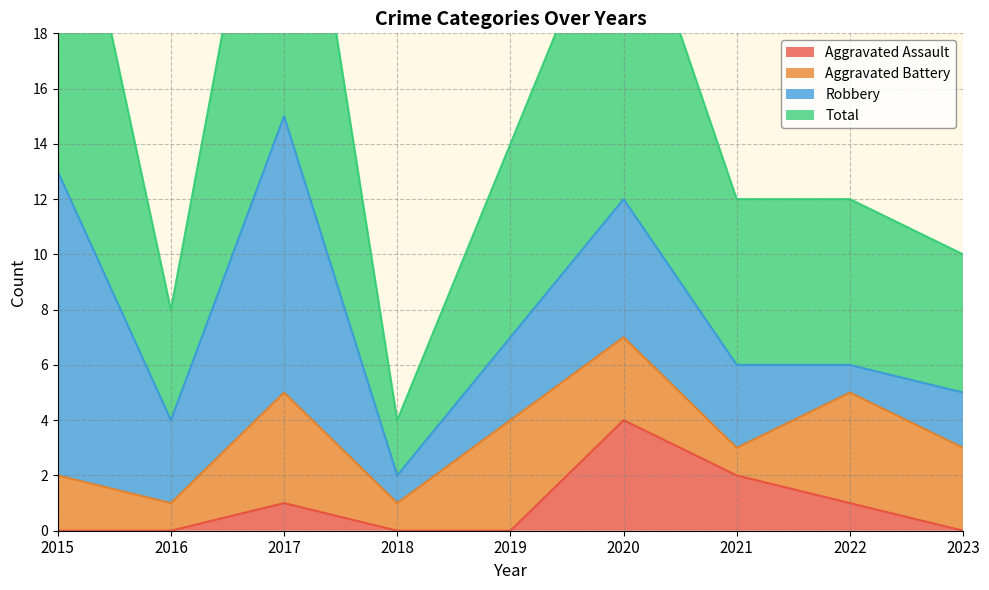

What is the difference between the Total values at 2019 and 2018?

10